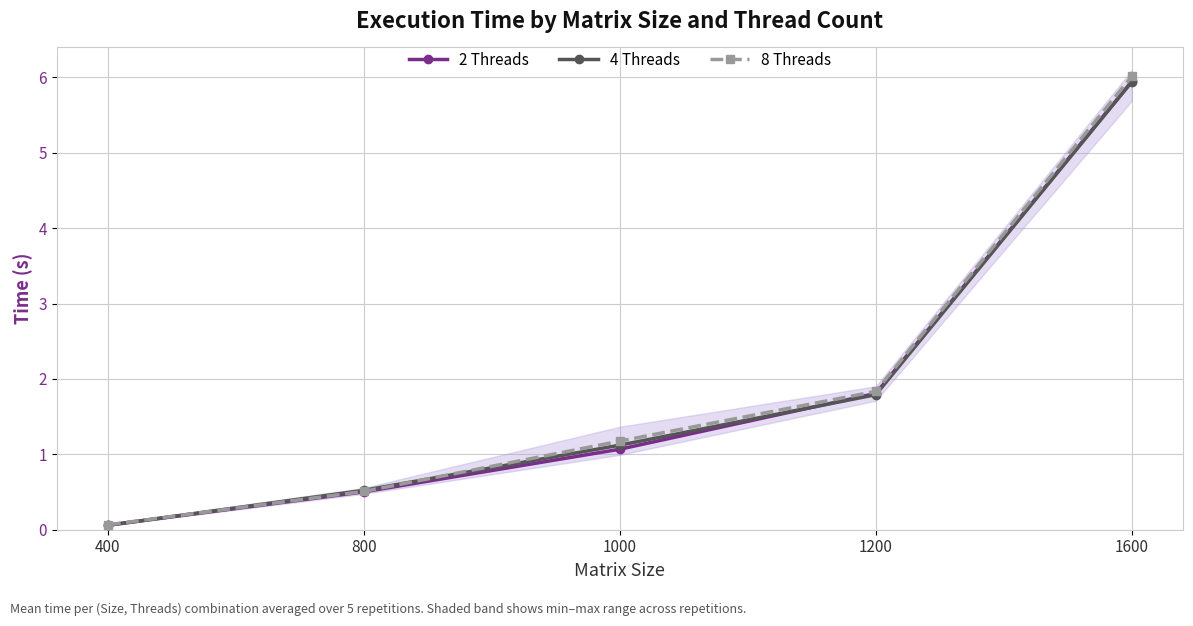

What is the difference between the maximum and minimum values in the 4 Threads series?

5.9